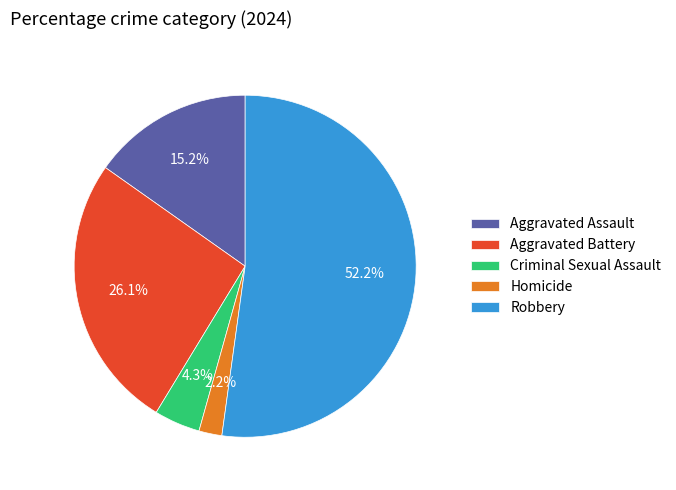

Rank the categories by value from lowest to highest.

Homicide, Criminal Sexual Assault, Aggravated Assault, Aggravated Battery, Robbery